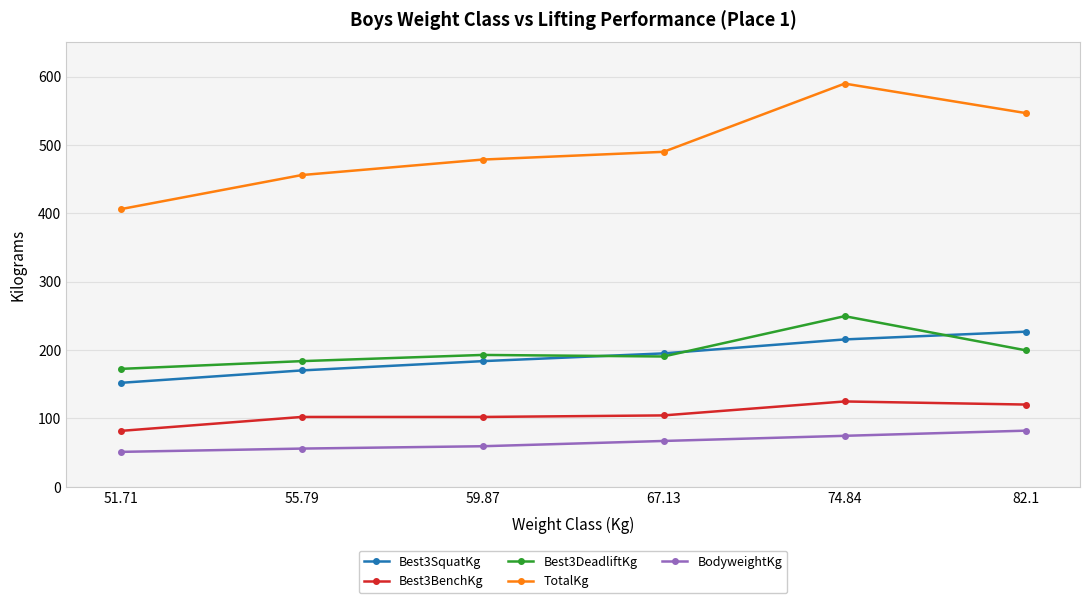

True or false: TotalKg has more than 1 interior local peaks.

False